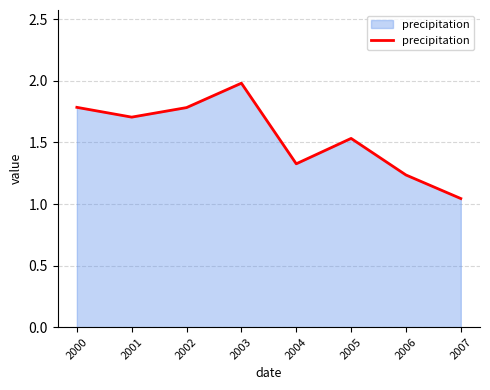

Is it true that the value at 2002 is 2.6?

False